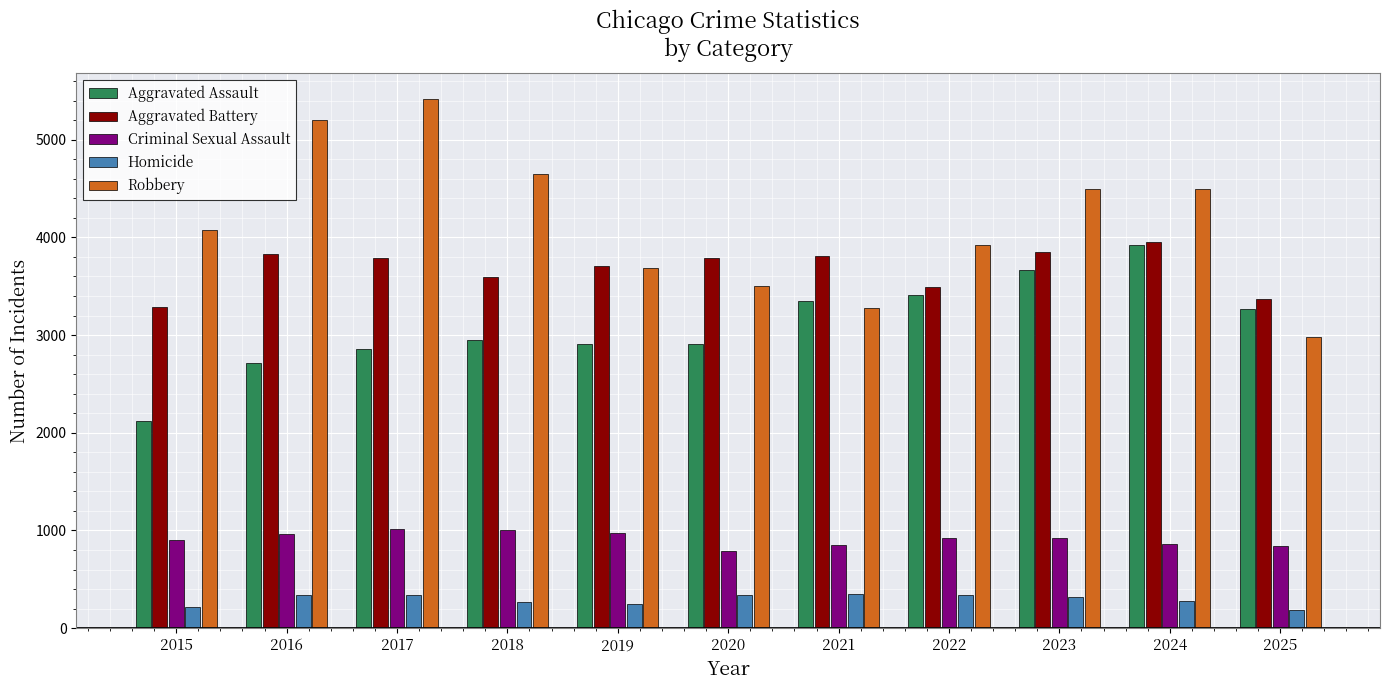

True or false: Criminal Sexual Assault has a value of 1558 at 2022.

False